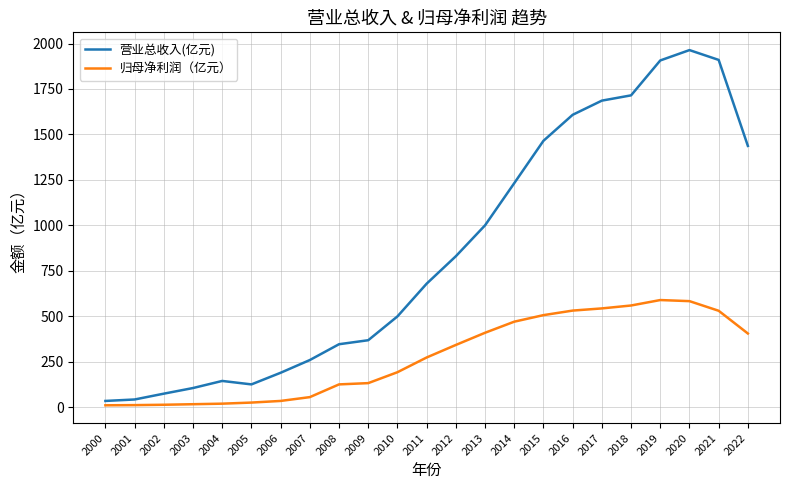

Rank the series by their maximum value, from lowest to highest.

归母净利润（亿元）, 营业总收入(亿元)